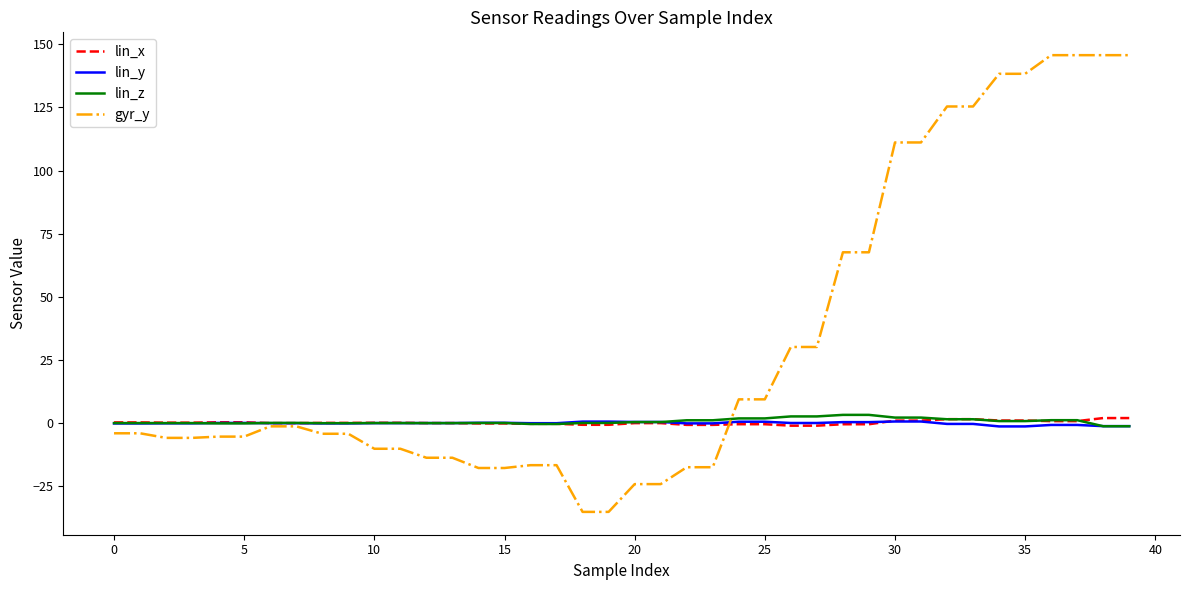

Count the number of categories in the chart.

40